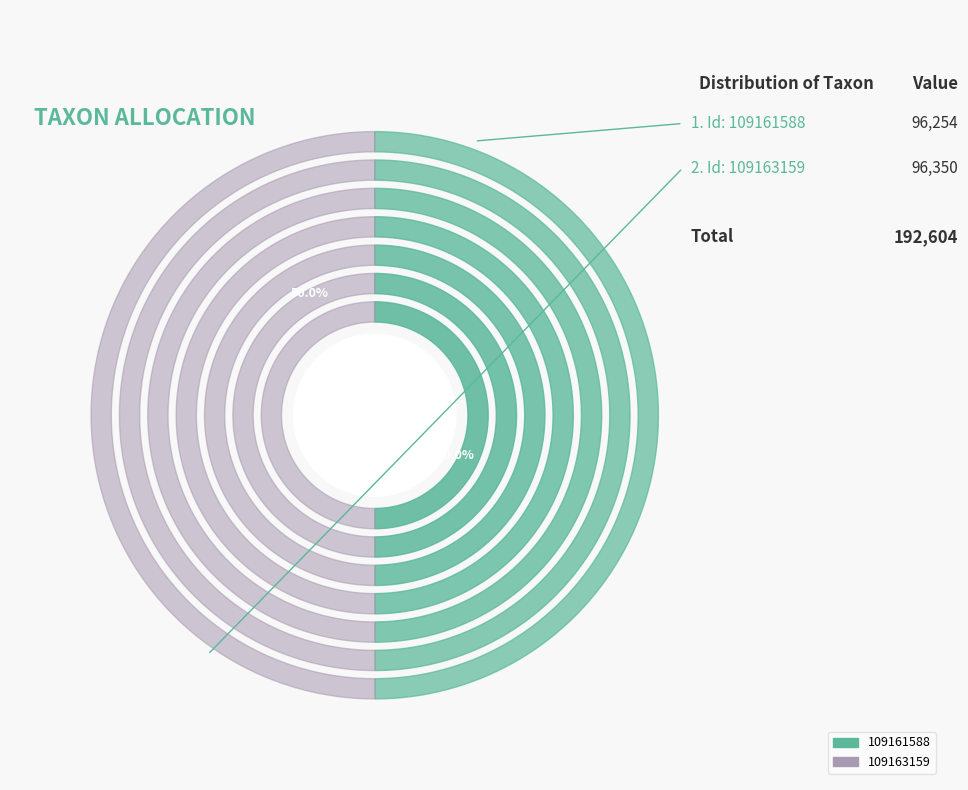

The 109163159 slice represents 57% of the pie. True or false?

False